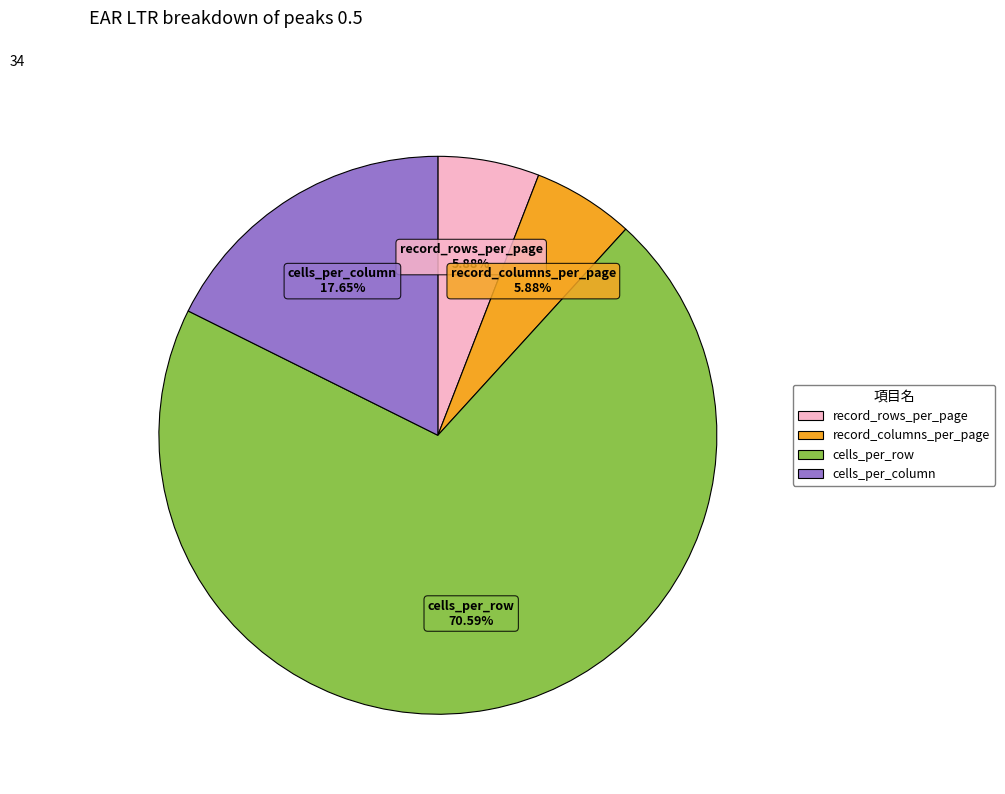

Which has a higher value, cells_per_row or record_columns_per_page?

cells_per_row